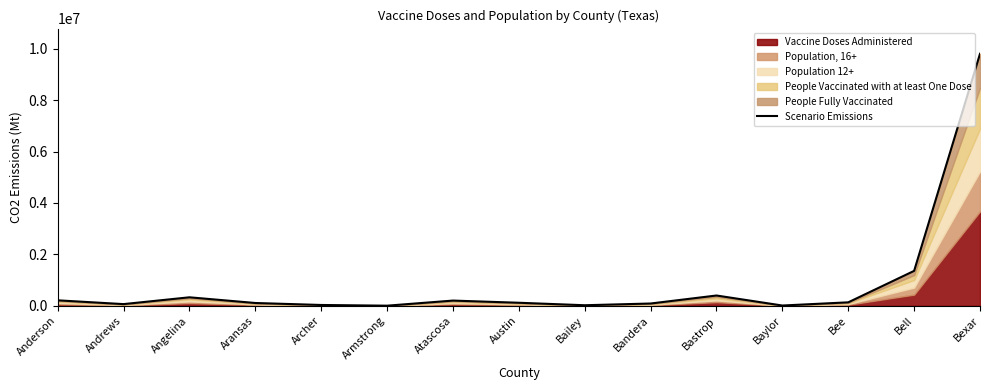

Where is the data nearest to the value 4903425?

Bell